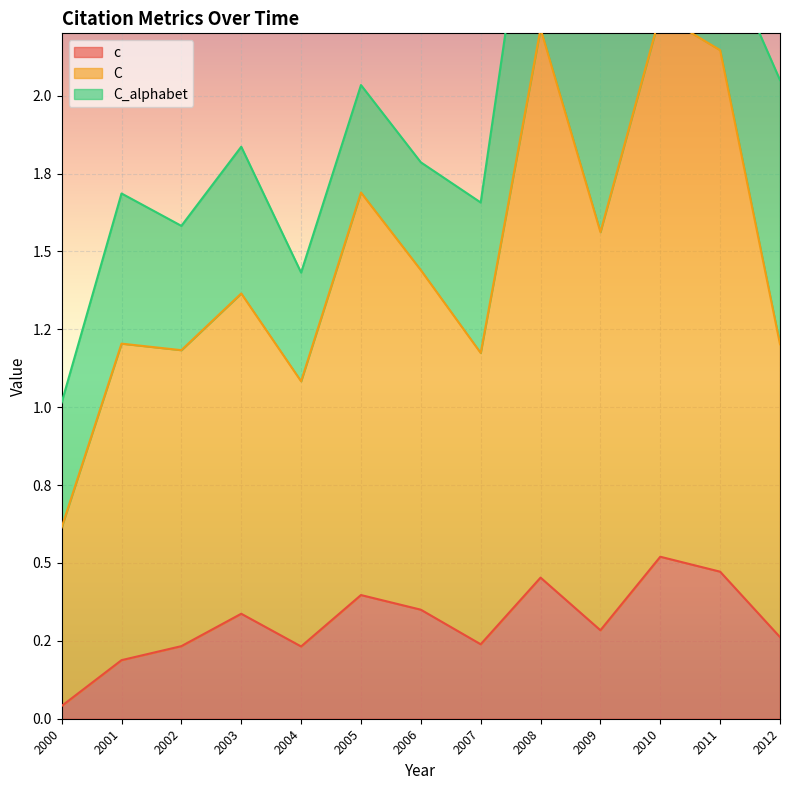

At which label is C closest to 1?

2004